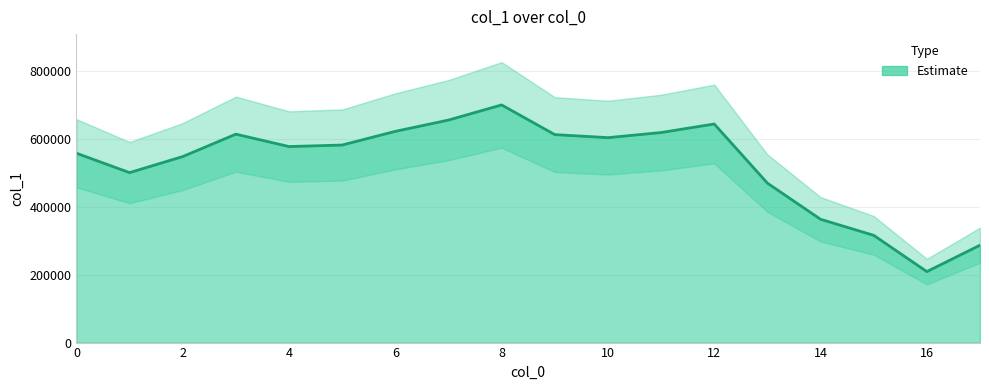

Does the chart have visible grid lines?

Yes